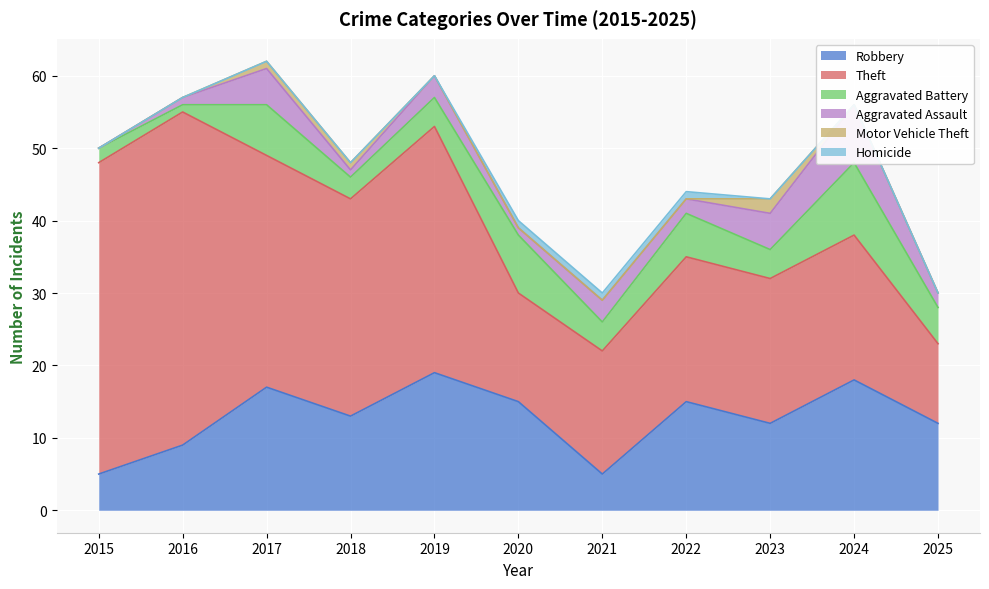

At how many categories does at least one series exceed 5?

11